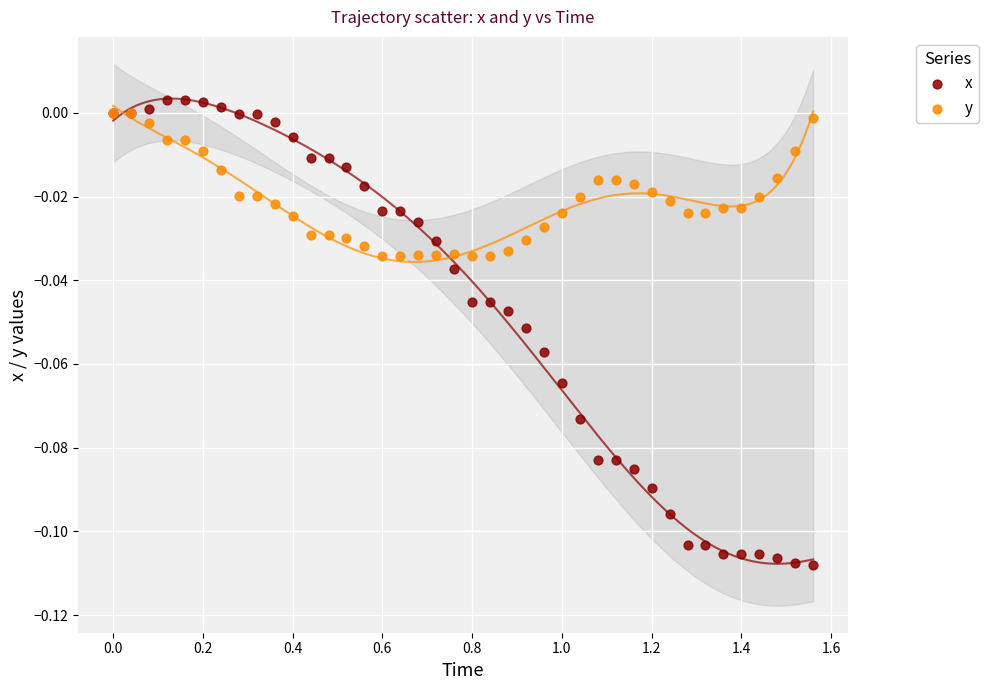

What are all the series names shown in the legend?

x, y